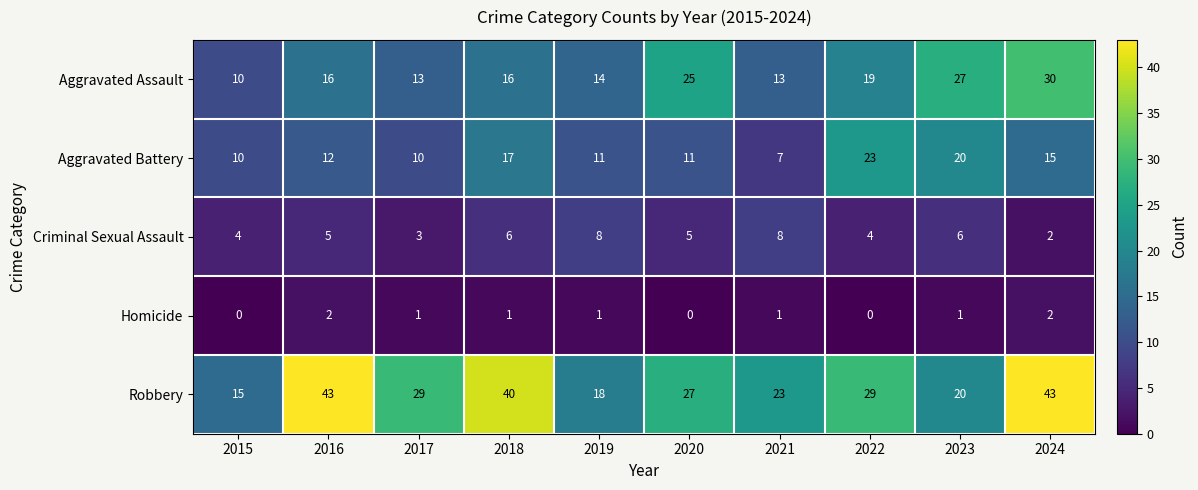

Is it true that Homicide equals 1 at 2023?

True